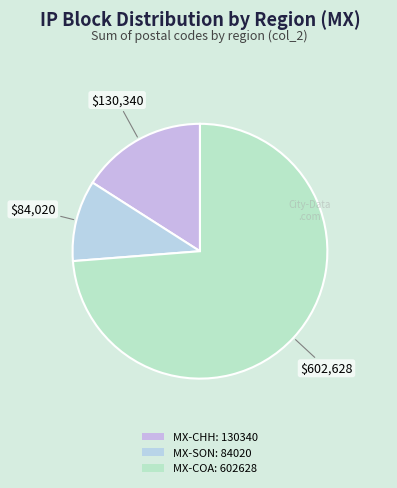

Is there any slice that represents more than half of the pie?

Yes